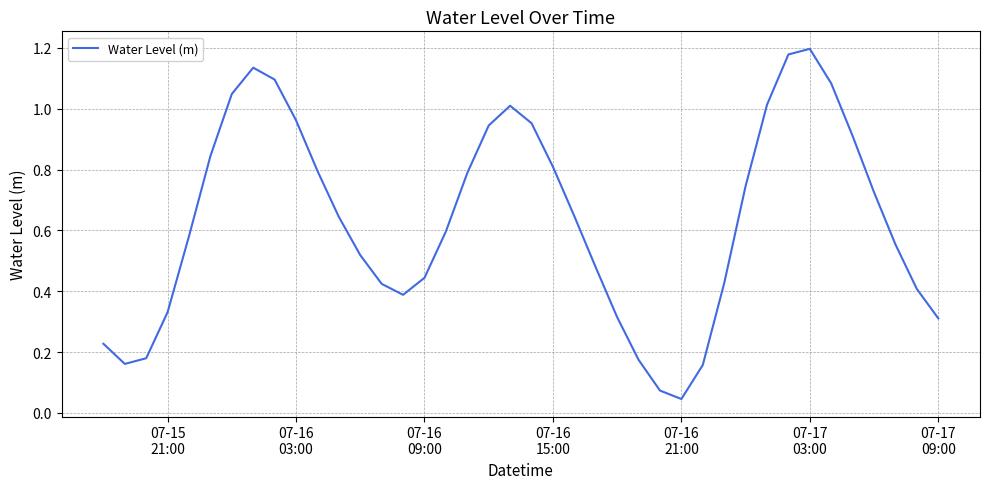

Does the chart display data point markers on the line(s)?

No